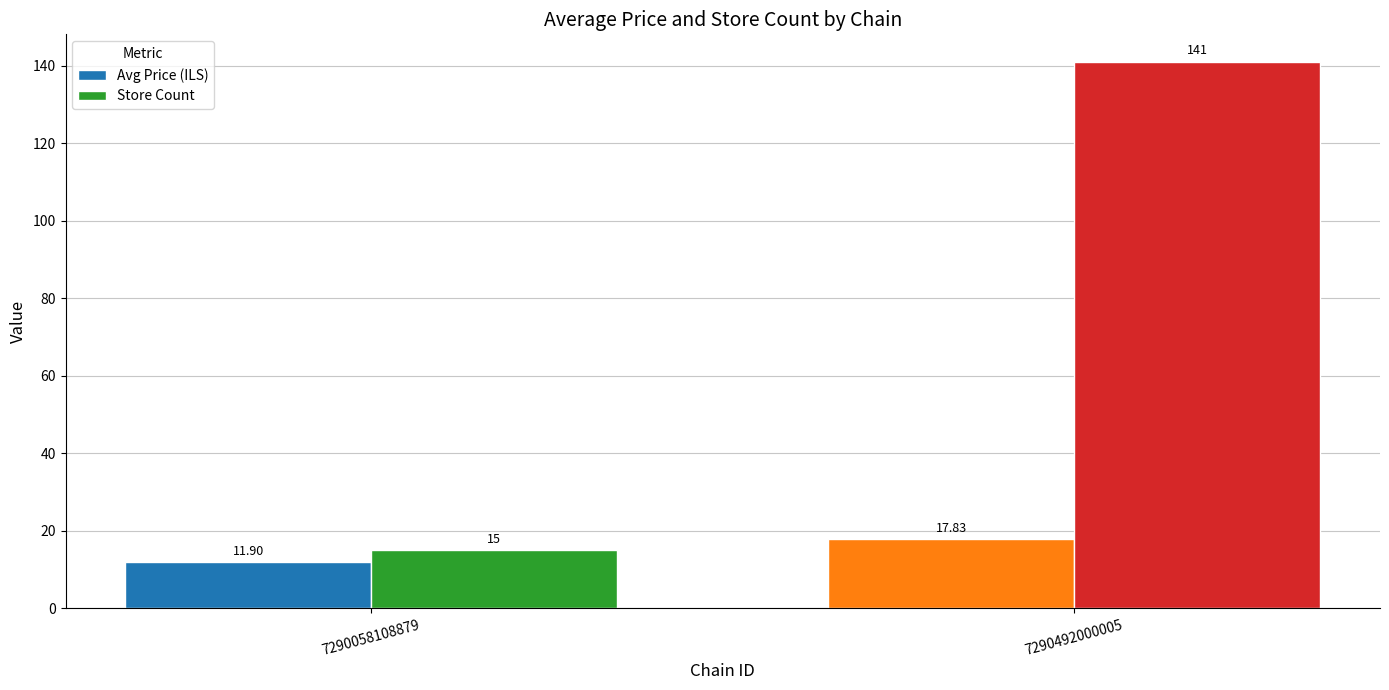

Rank the categories by Avg Price (ILS) value from lowest to highest.

7290058108879, 7290492000005